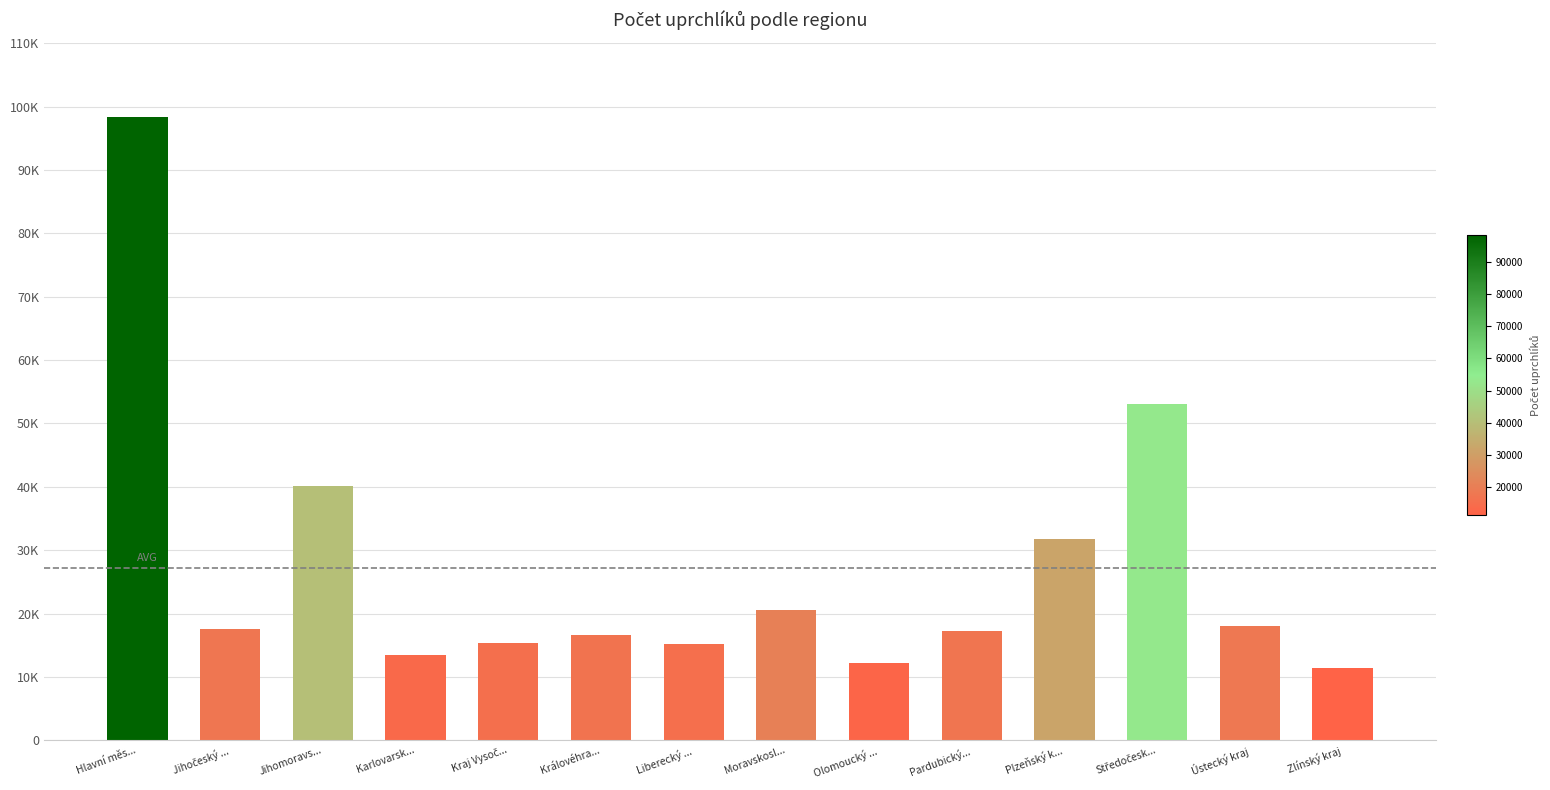

The value at Hlavní měs... is 60297. True or false?

False